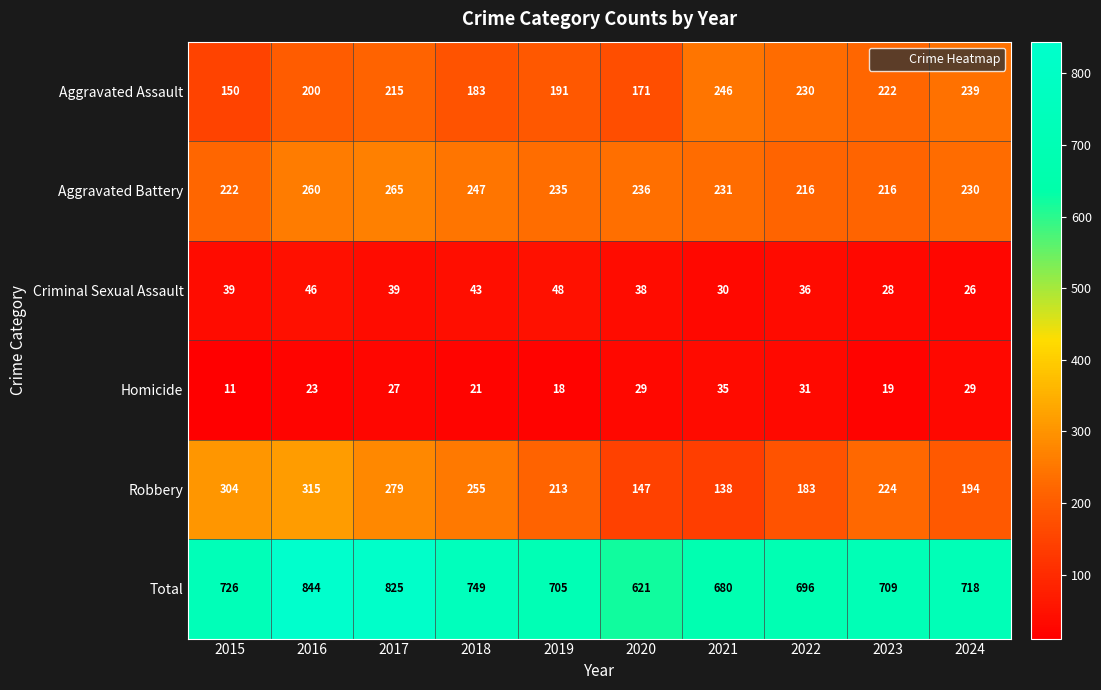

Rank the categories by Aggravated Assault value from highest to lowest.

2021, 2024, 2022, 2023, 2017, 2016, 2019, 2018, 2020, 2015